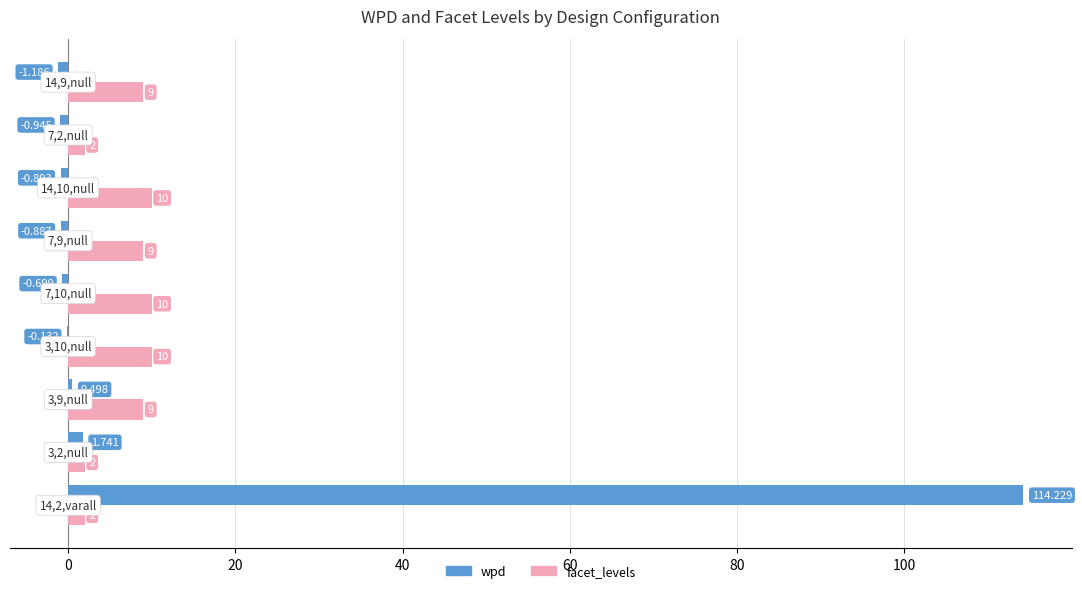

What are all the series names shown in the legend?

wpd, facet_levels